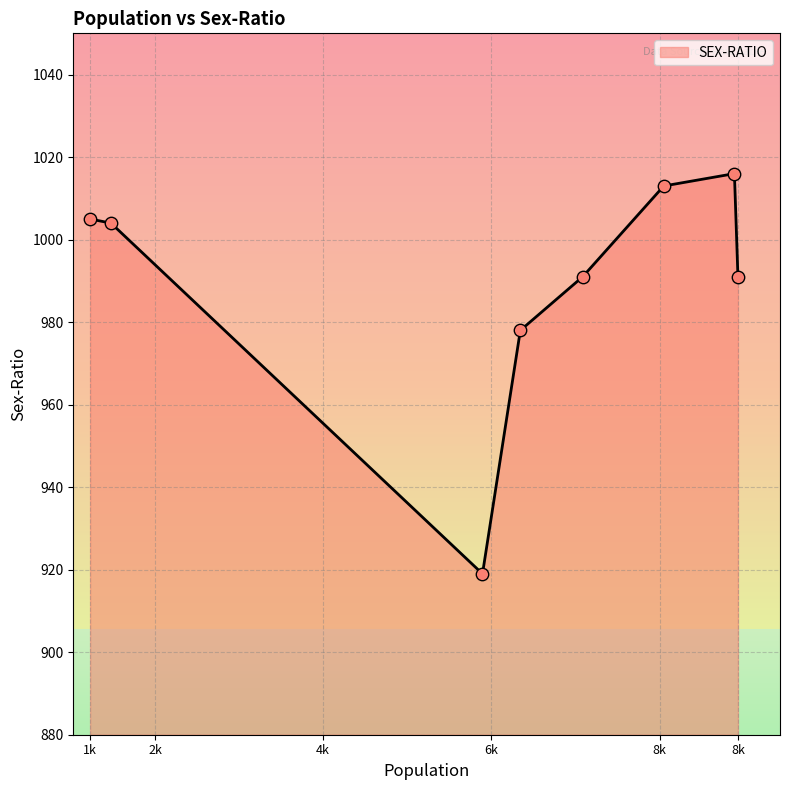

What is the sum of all values?

7917